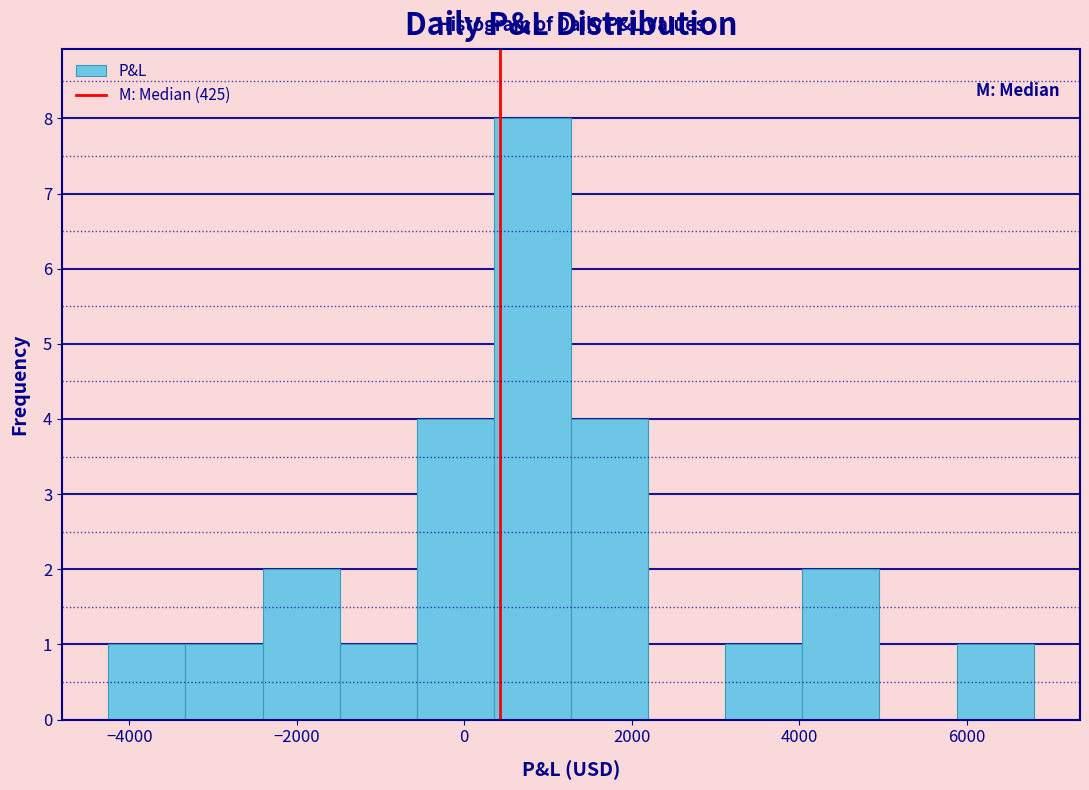

How tall is the bar that spans 1200 to 2200 on the x-axis? Neither the bar edges nor the heights are printed on the chart, so give them approximately, as read against the axes.

4